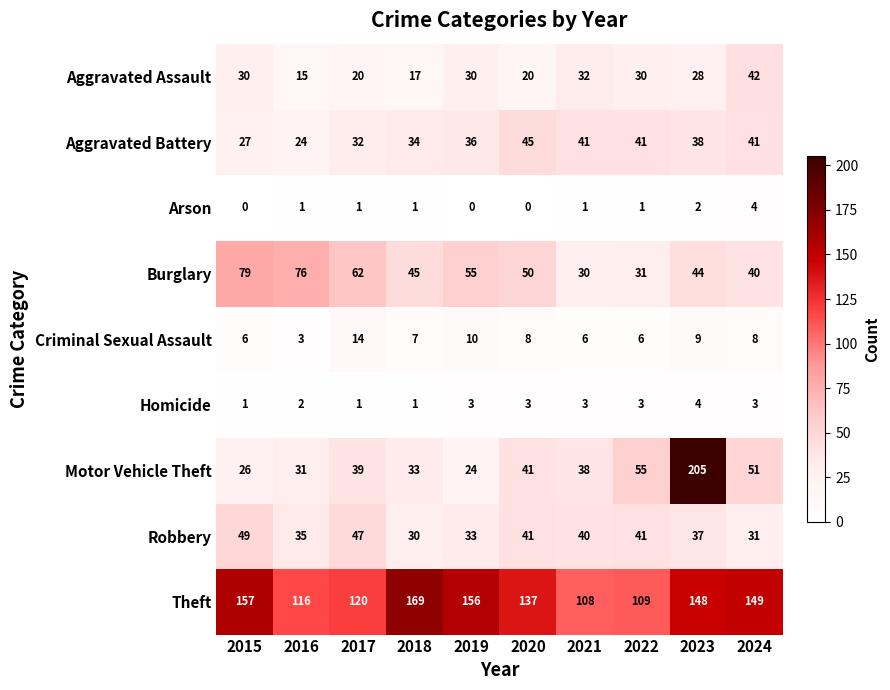

Is the value of Aggravated Assault at 2017 greater than the value of Burglary at 2015?

No